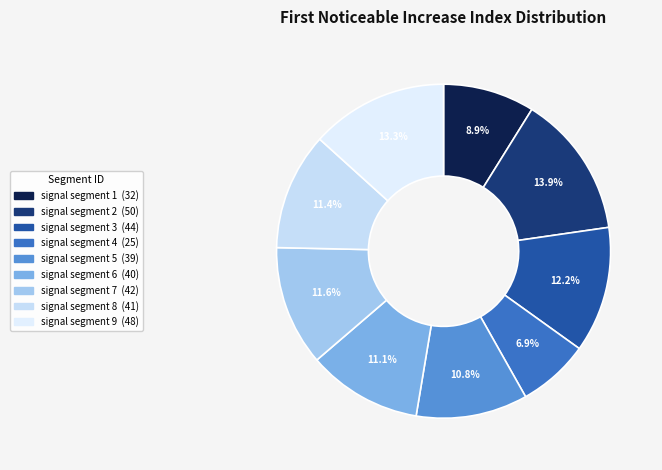

What is the largest slice in the pie chart?

signal segment 2